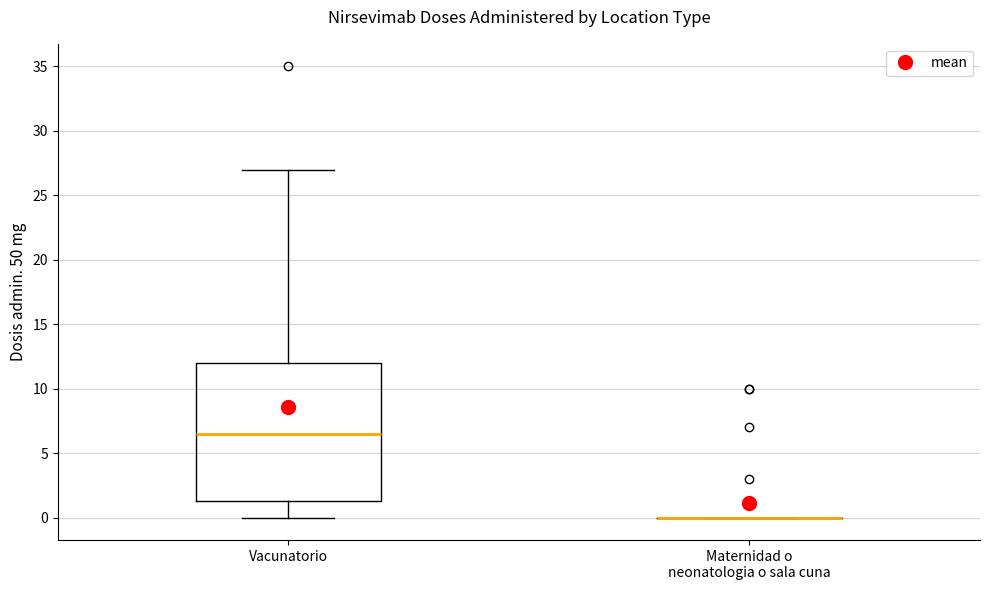

Where does the lower whisker of the box for Vacunatorio end on the y-axis? The values are not printed on the chart, so give them approximately, as read against the axis.

0.0